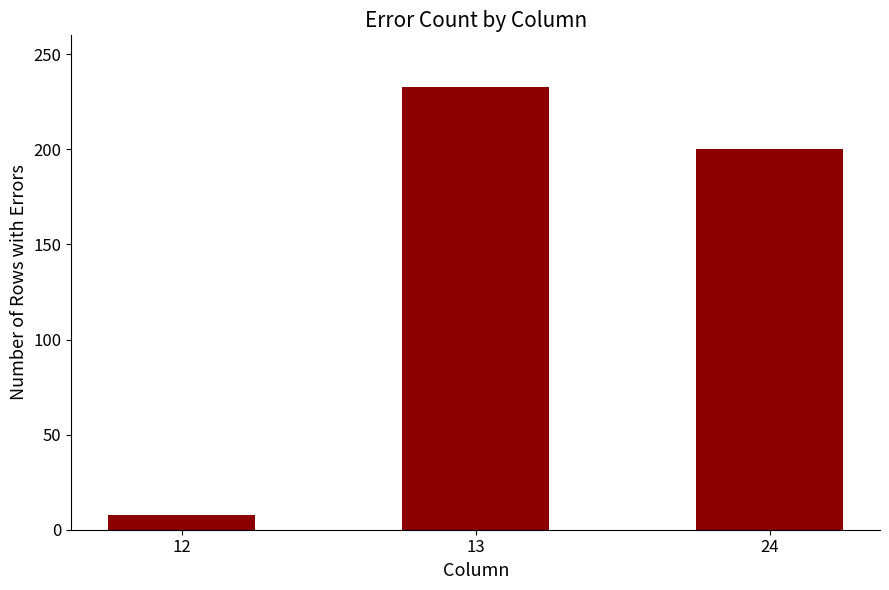

Count the values in the range 8 to 233.

3